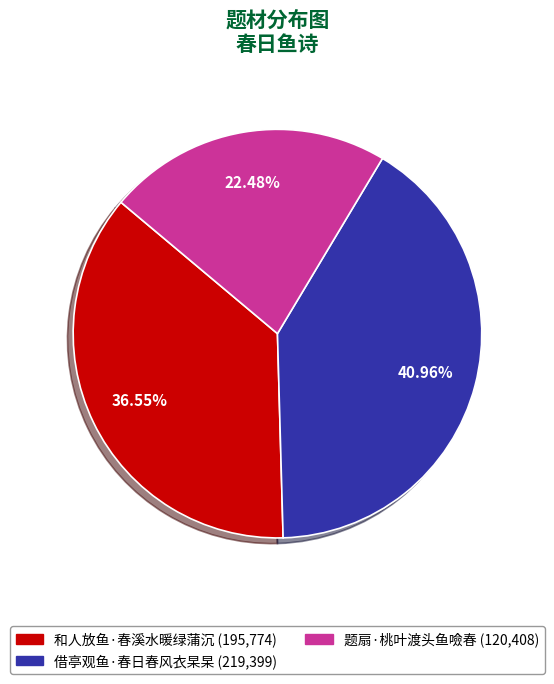

Do 借亭观鱼·春日春风衣杲杲 and 和人放鱼·春溪水暖绿蒲沉 together represent more than half of the pie?

Yes